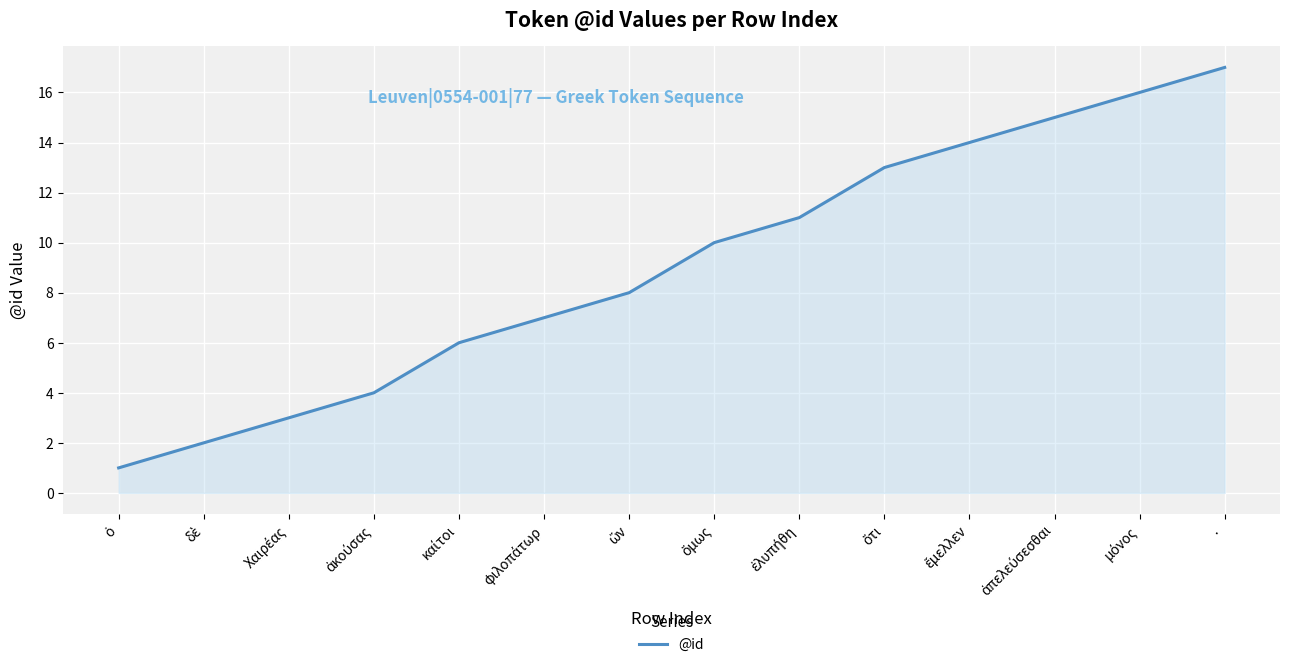

What is the greatest value displayed?

17